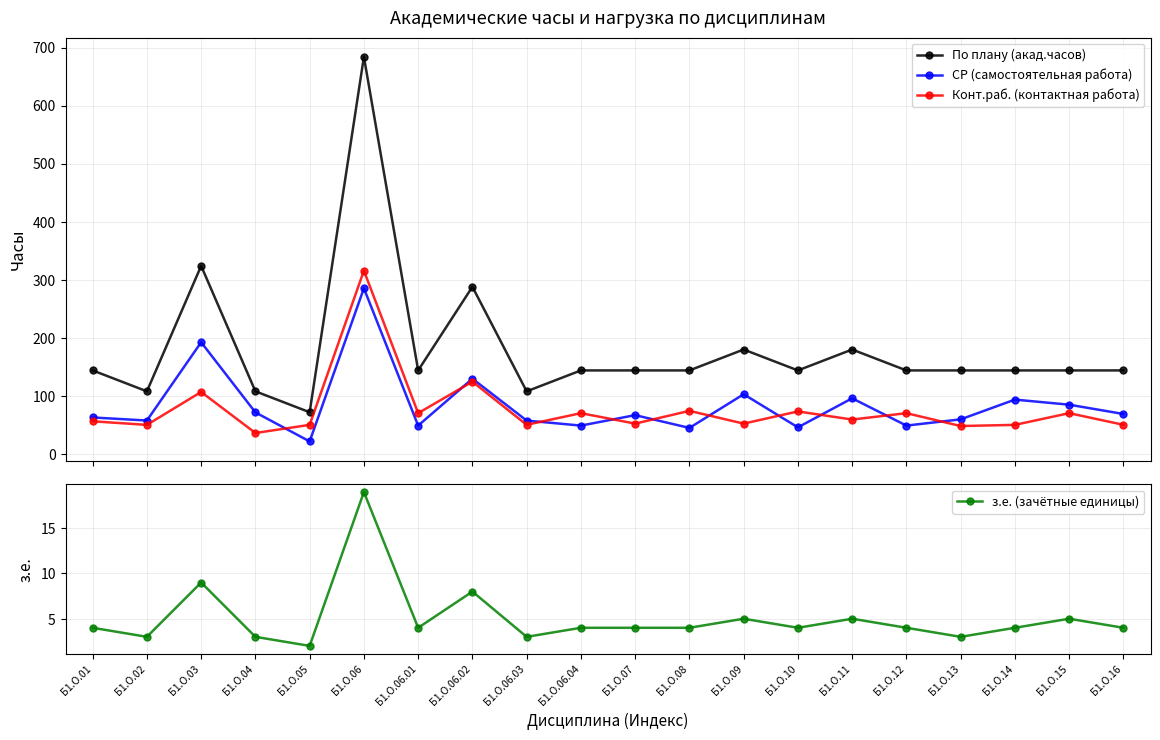

In з.е. (зачётные единицы), how many points are lower than both neighbors (excluding endpoints)?

6